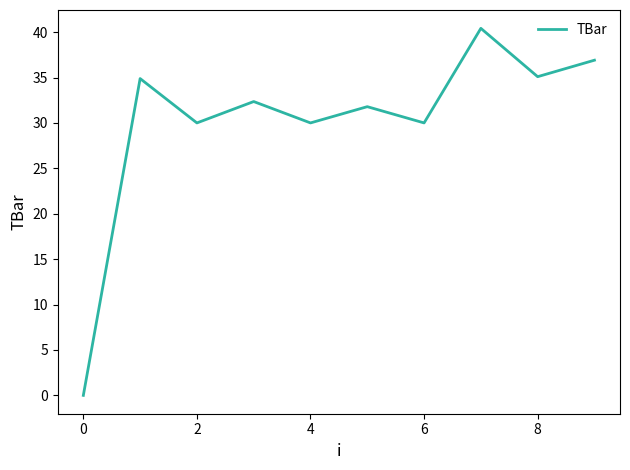

How many values are above zero?

9